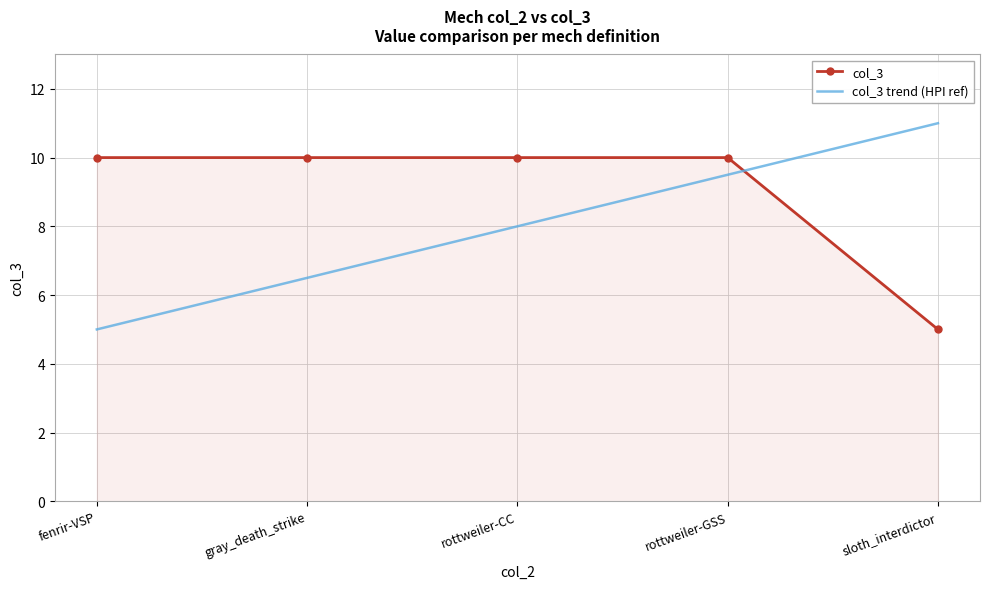

True or false: col_3 has a value of 5.9 at rottweiler-GSS.

False